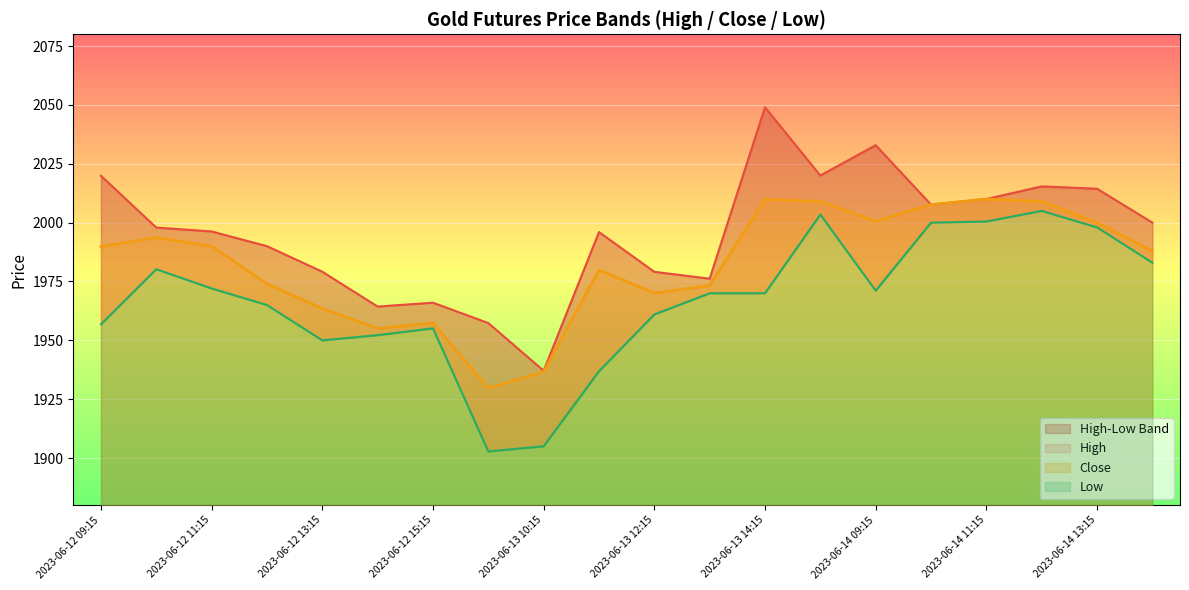

The value of Close at 2023-06-14 11:15 is 2010.0. True or false?

True